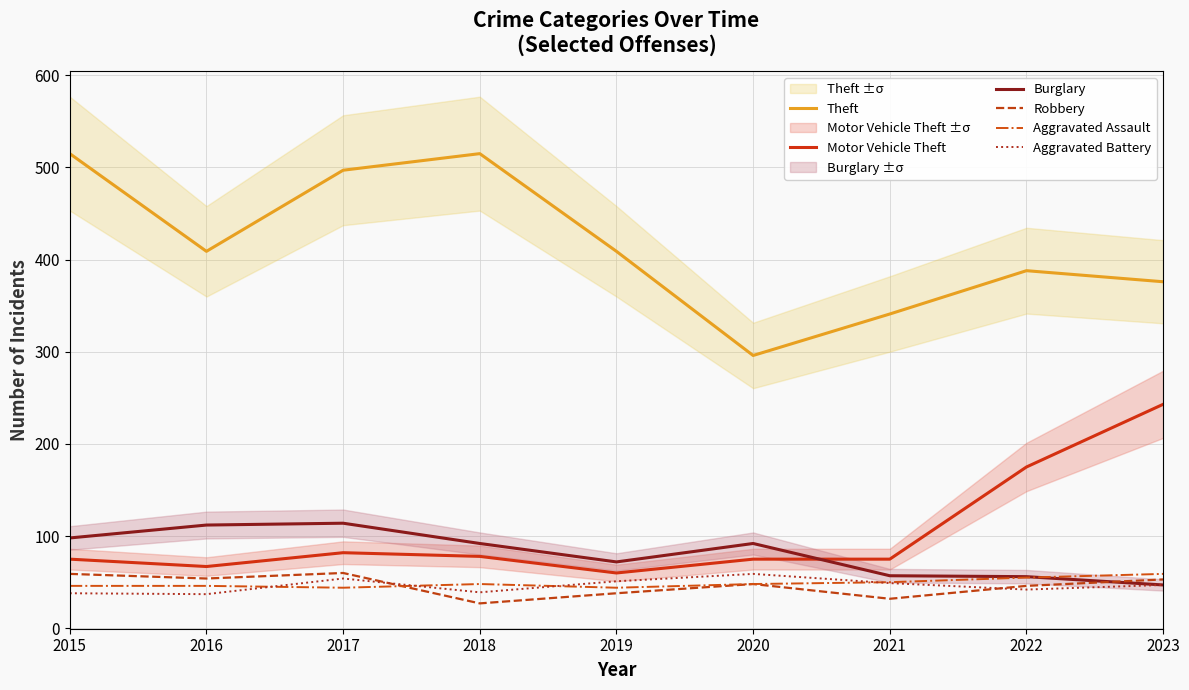

Which series has the largest range (max minus min)?

Theft